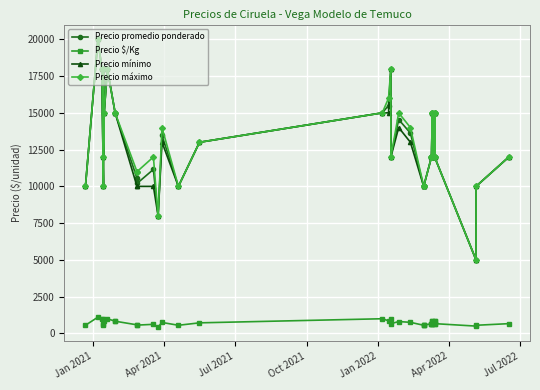

Is the value of Precio $/Kg at Oct 2021 greater than the value of Precio promedio ponderado at 27?

No